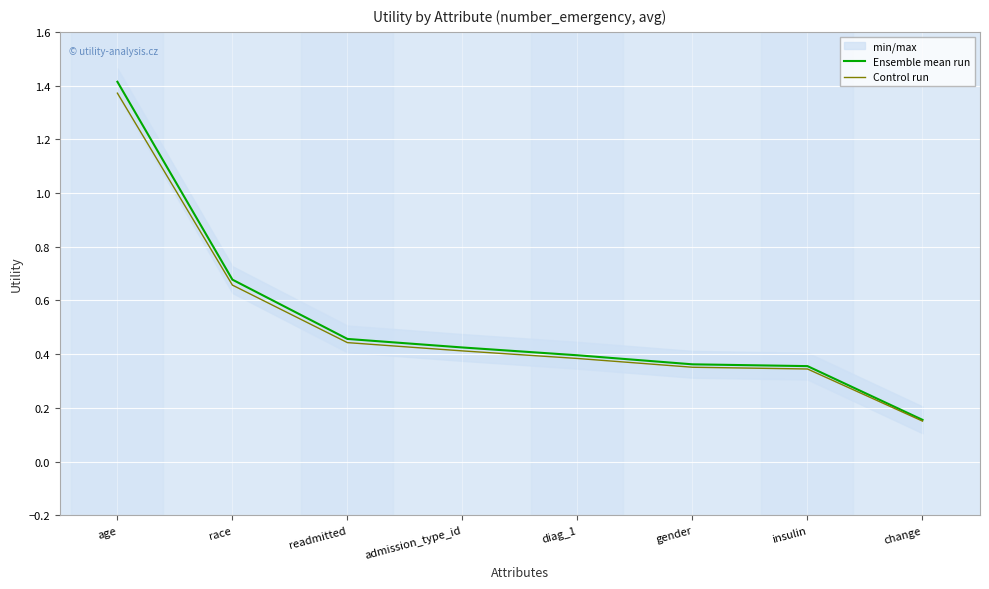

True or false: Control run and Ensemble mean run cross at least once.

False